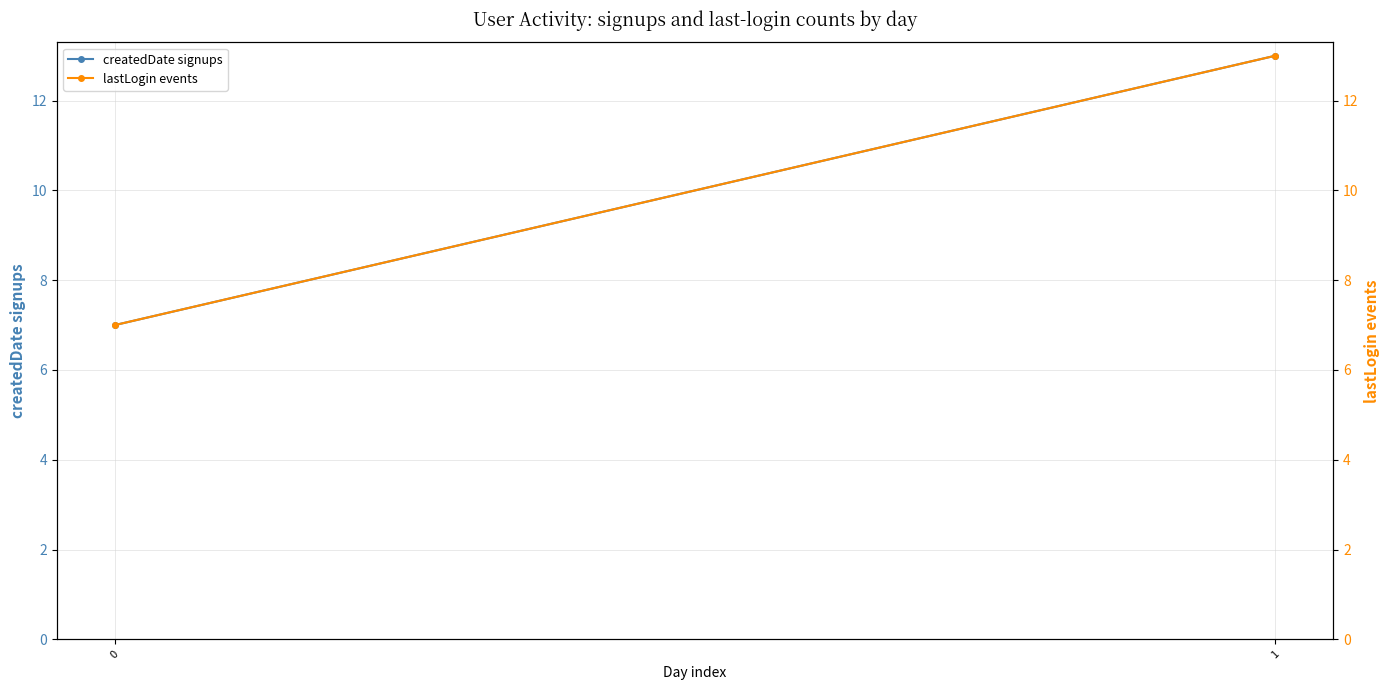

What is the value of the createdDate signups point at the 1st from the left?

7